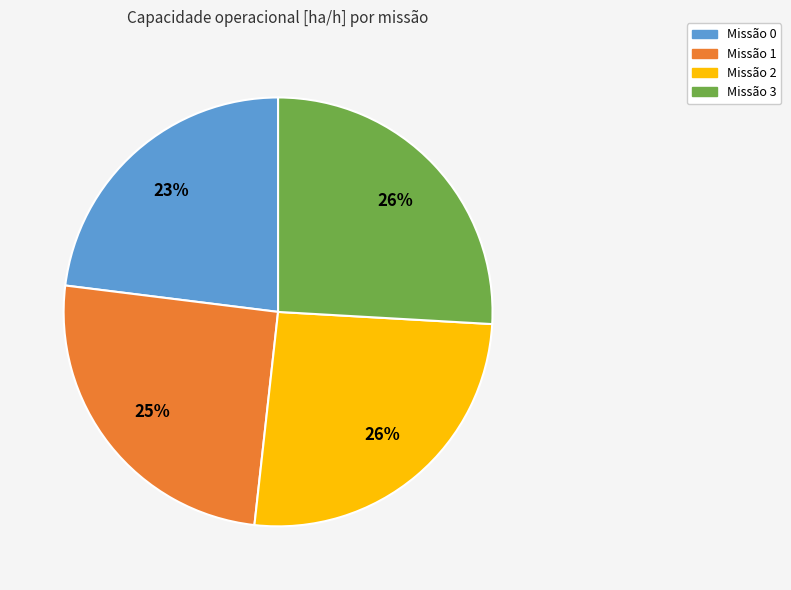

To the nearest percent, what is the average slice percentage?

25%